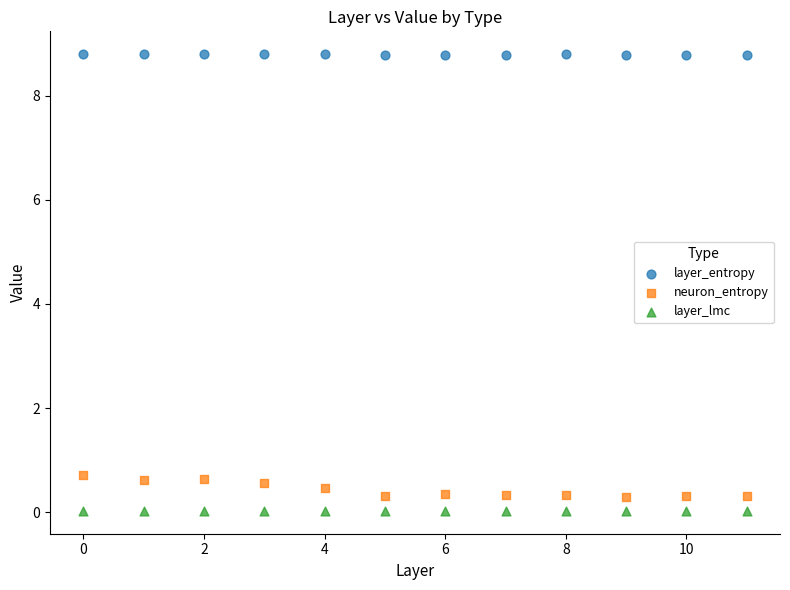

Which series contains the lowest Y value?

layer_lmc